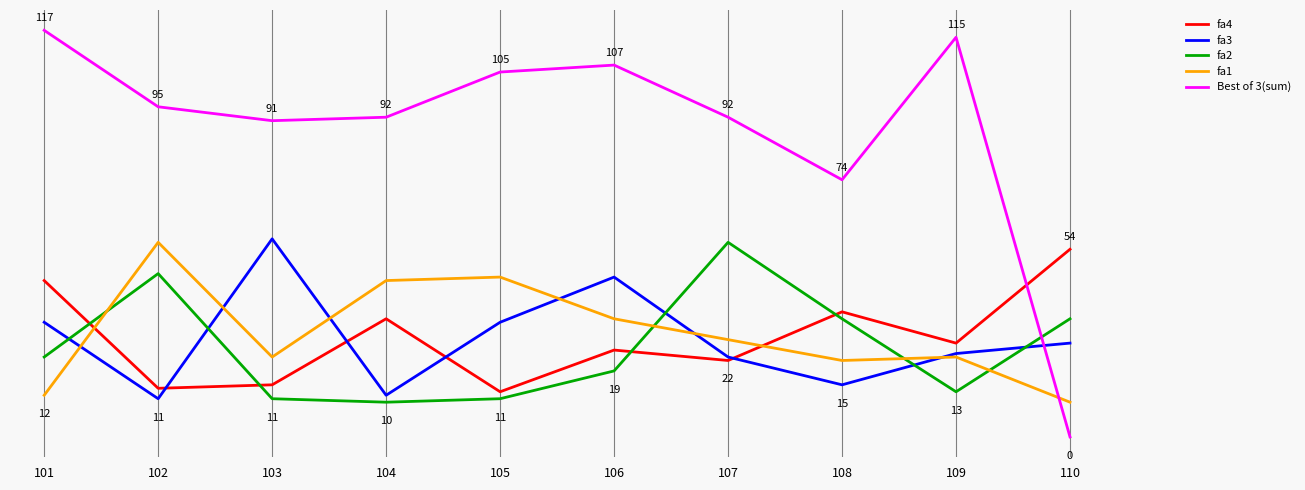

What are all the series names shown in the legend?

fa4, fa3, fa2, fa1, Best of 3(sum)